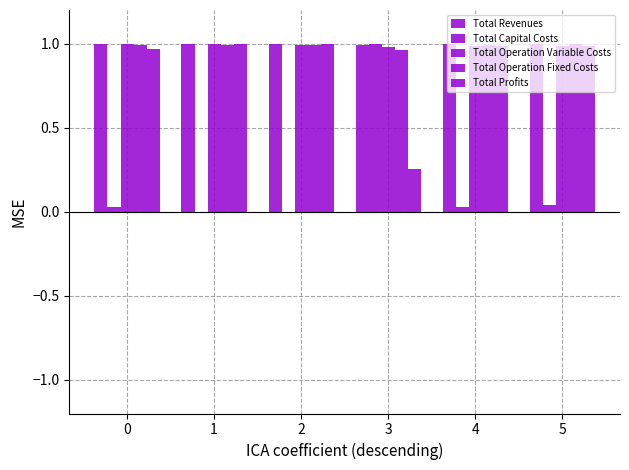

How many data points does each series have?

6